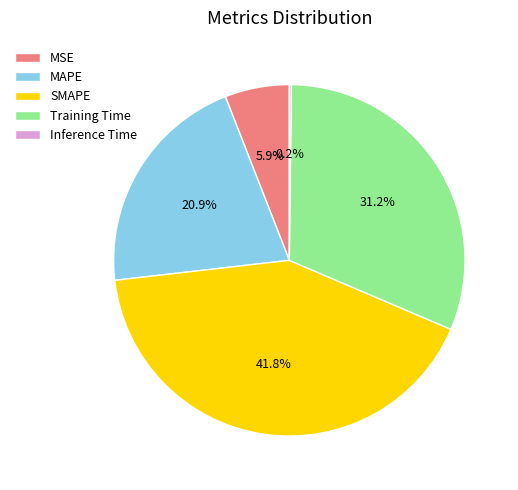

What is the largest slice in the pie chart?

SMAPE